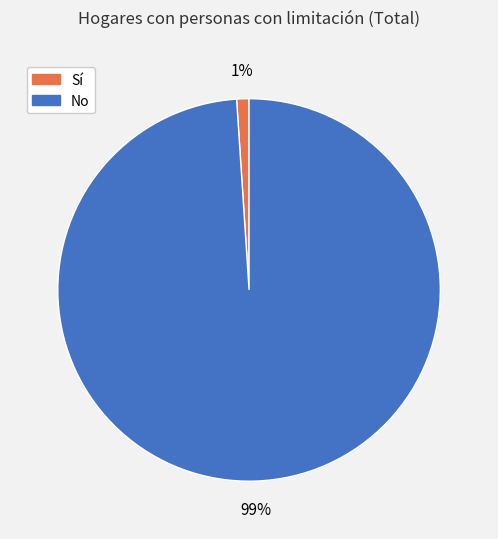

Which has a higher value, No or Sí?

No